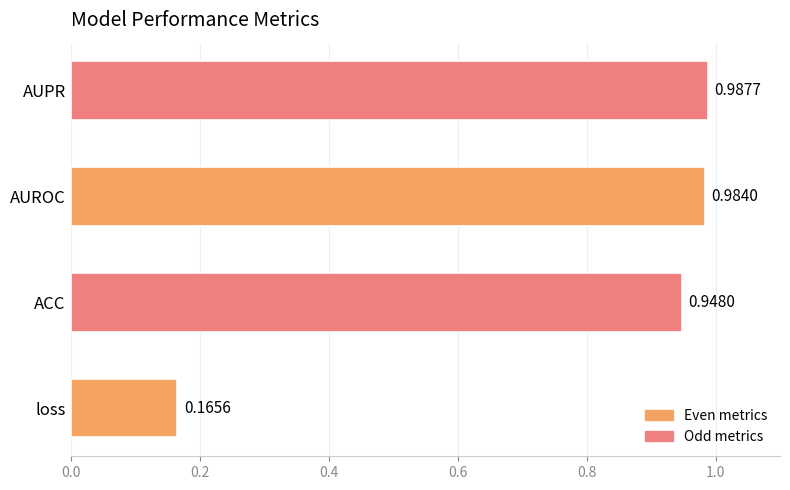

List the labels in order of value, smallest first.

loss, ACC, AUROC, AUPR